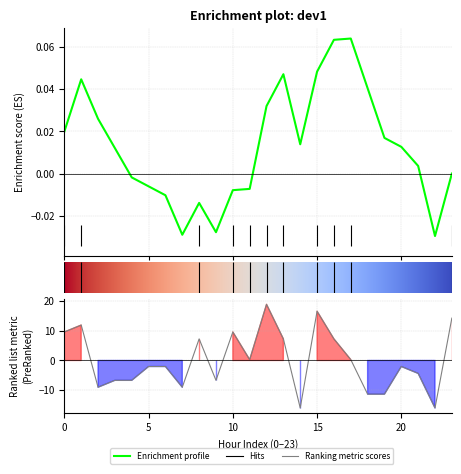

What is the value of the 1st point from the left?

9.6